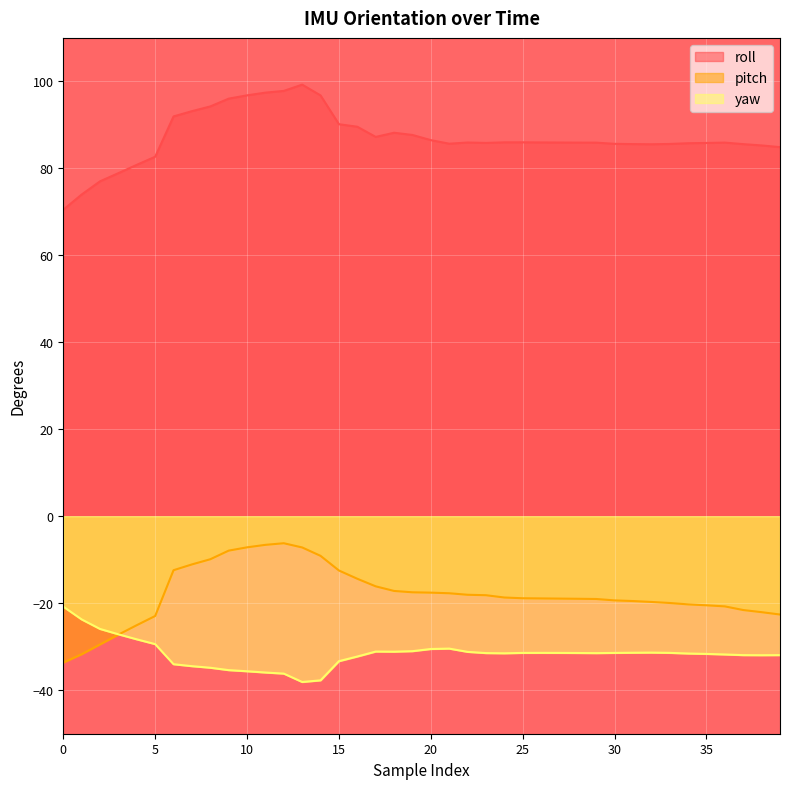

Where is the first local minimum for yaw?

13